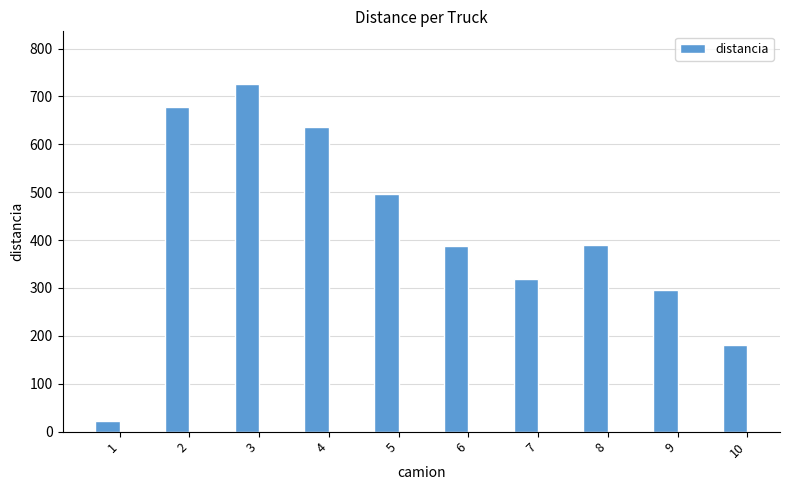

What is the change in value from 5 to 6?

-109.3